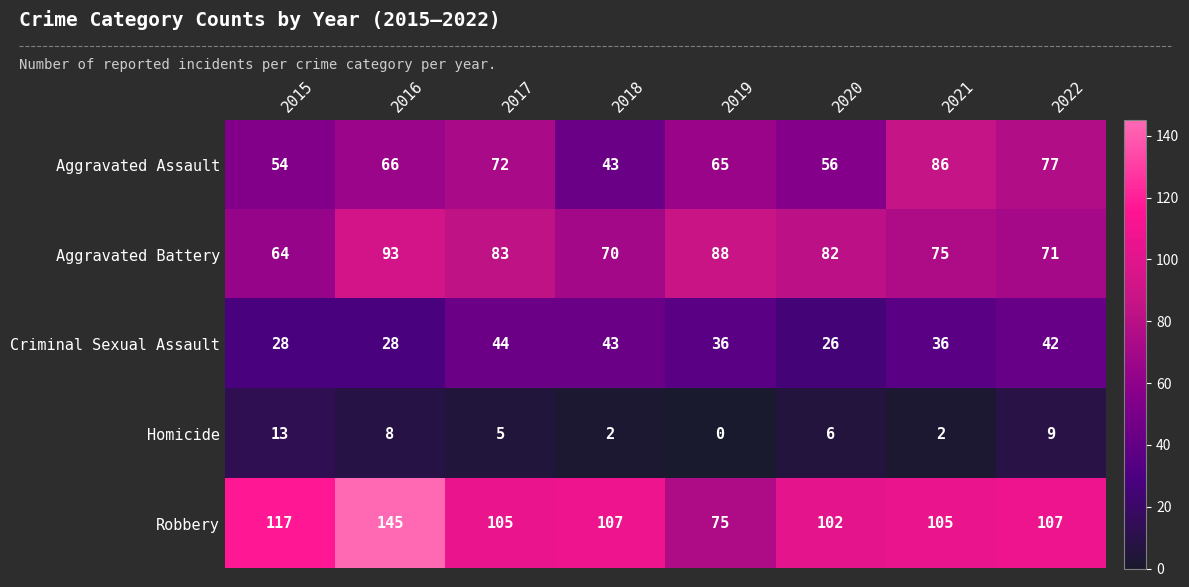

What is the difference between the second highest and minimum values in the Homicide series?

9